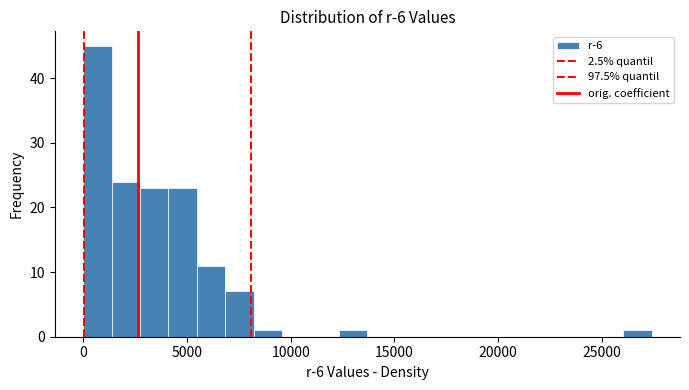

Read against the x-axis, roughly where is the centre of the tallest bar?

500